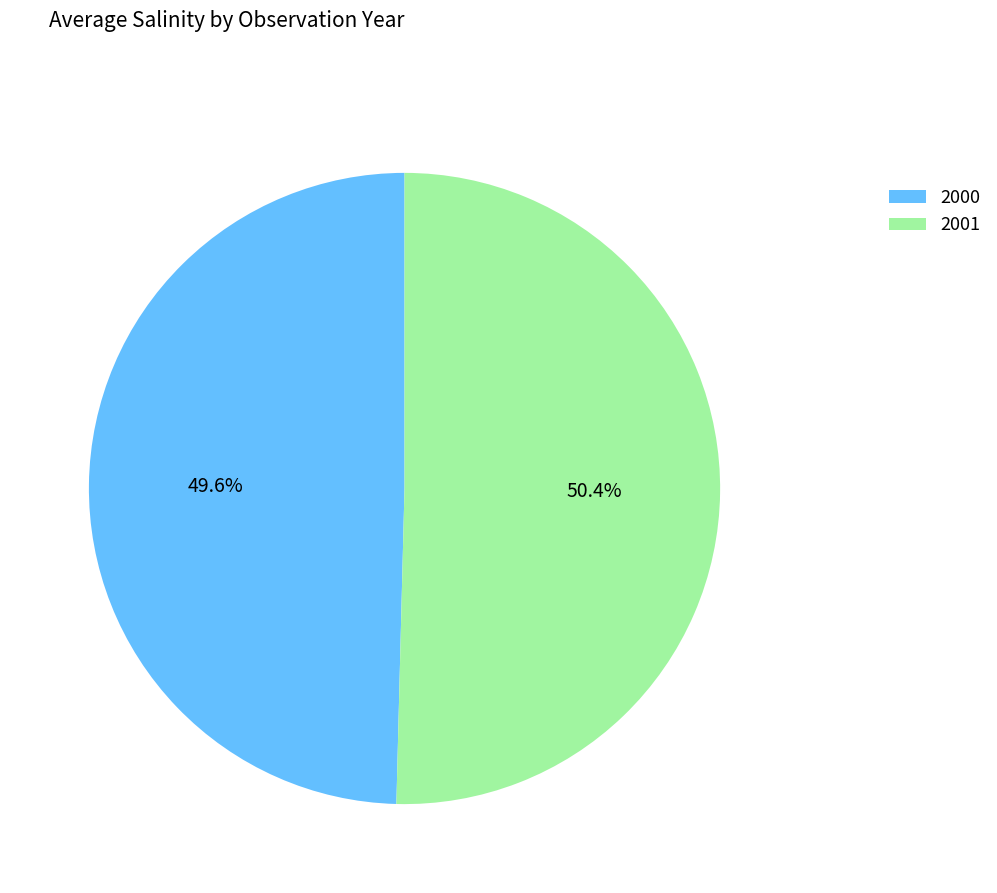

Approximately how many times larger is the value at 2000 compared to 2001?

1.0